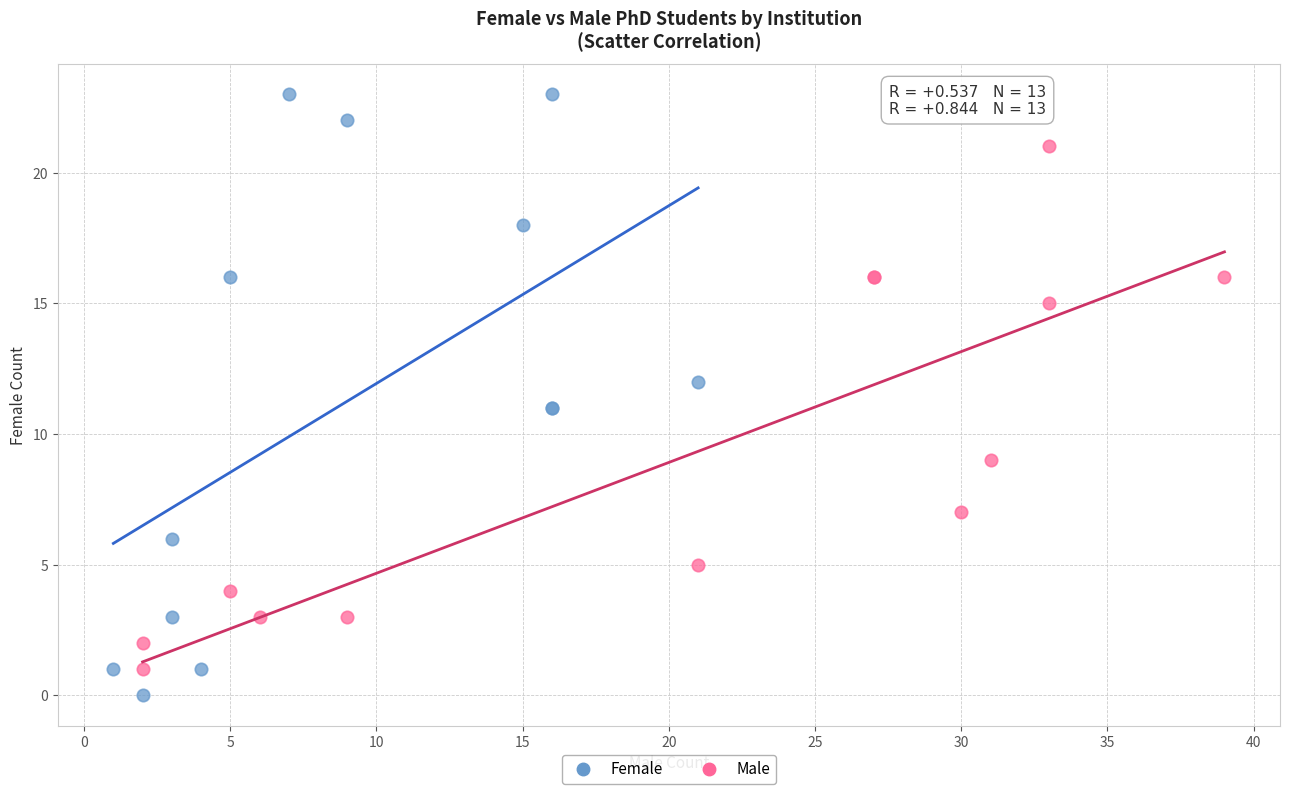

Which series has the widest spread of Y values?

Female